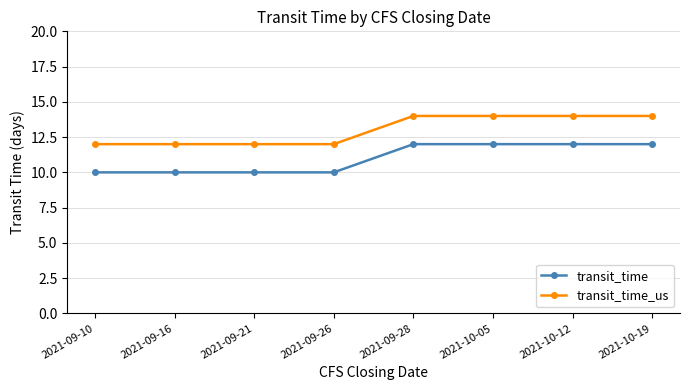

What is the value of the transit_time_us point at the 5th from the left?

14